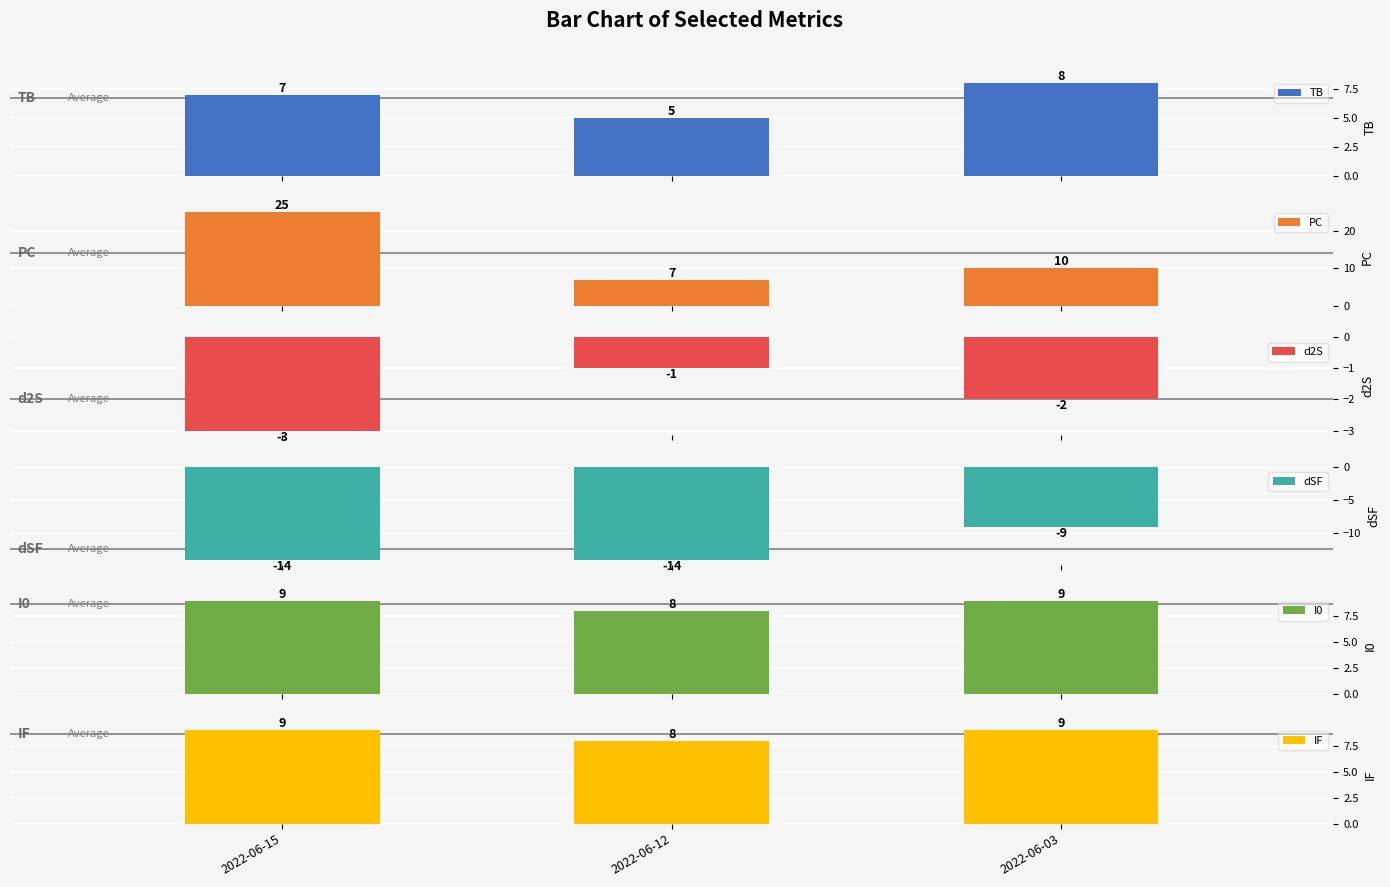

List the series in order of their peak value, lowest first.

dSF, d2S, TB, I0, IF, PC